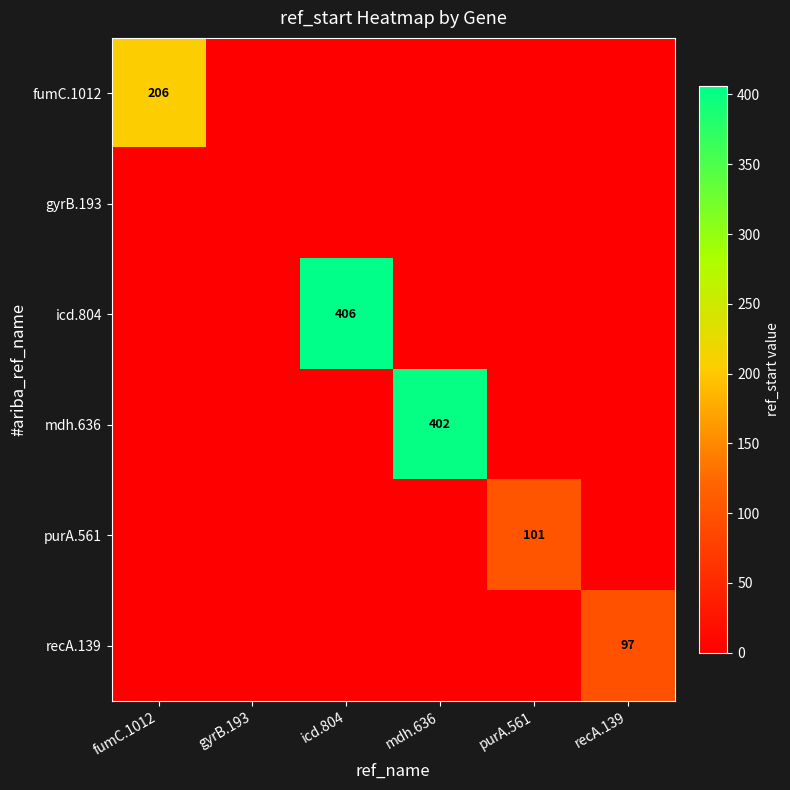

How many distinct data groups are displayed?

6